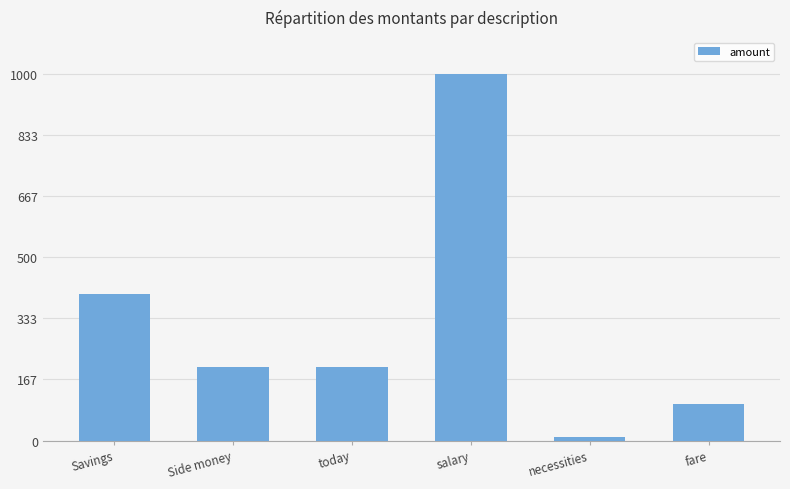

What is the difference between the maximum and minimum values?

990